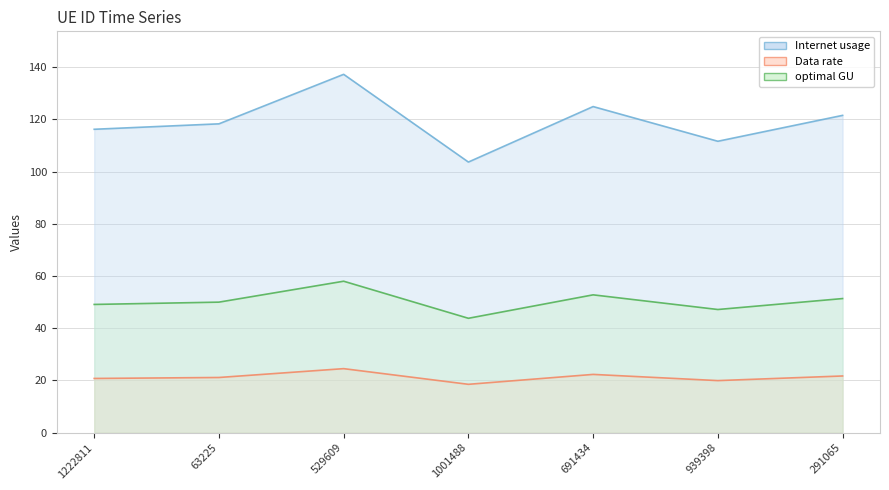

At which label is optimal GU closest to 50?

63225